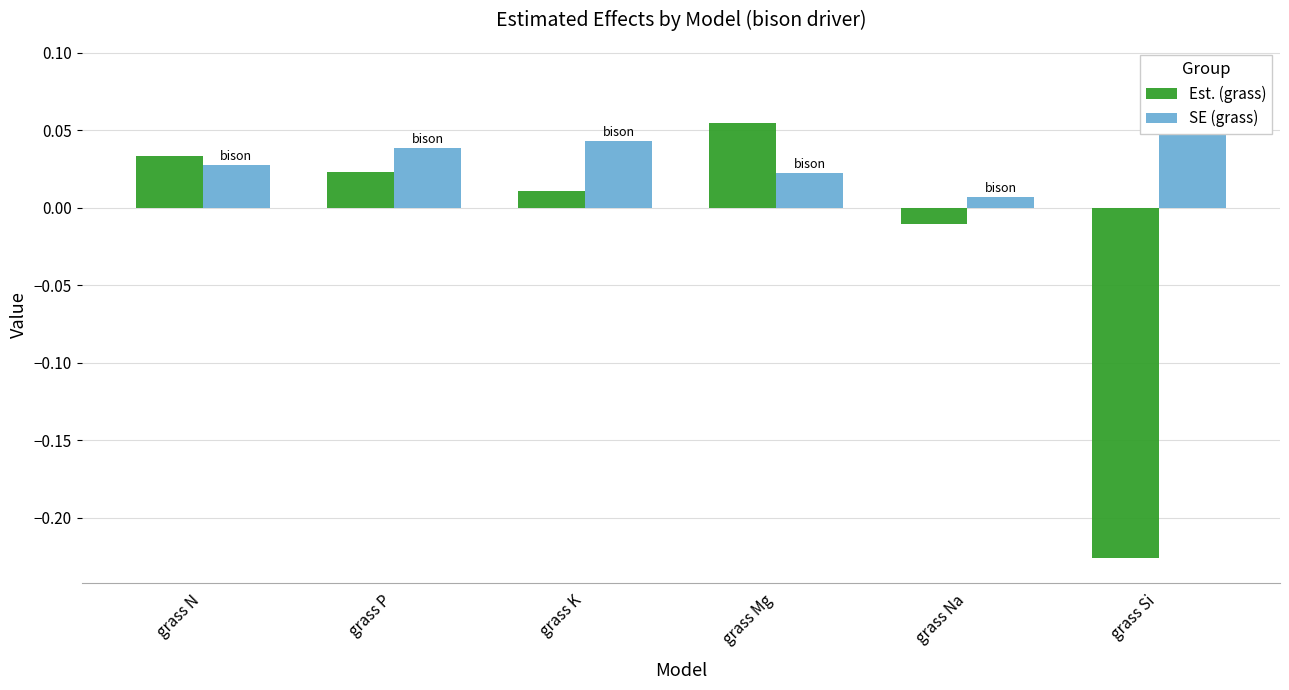

What is the maximum value shown in the chart?

0.1